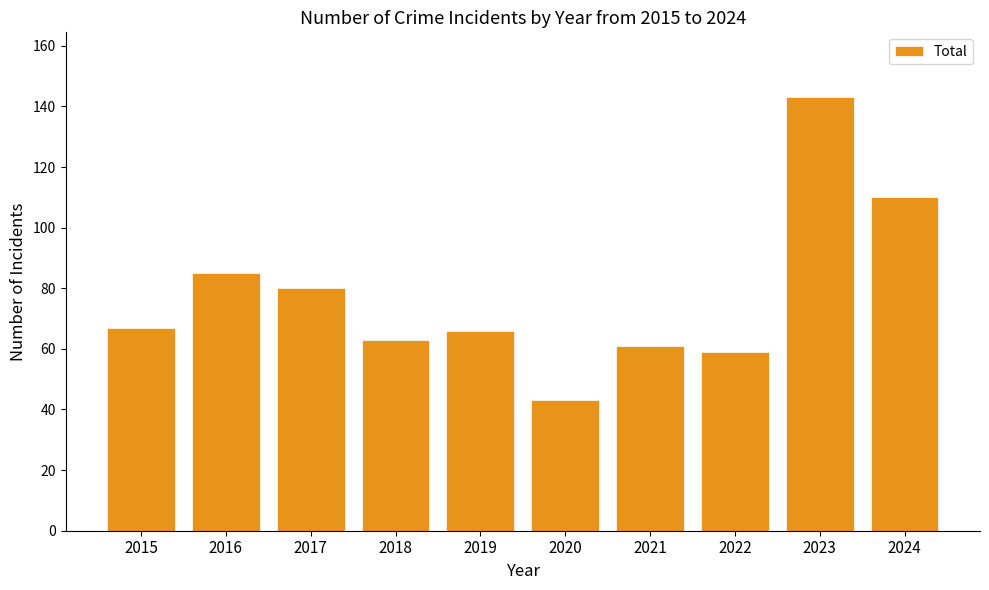

What is the value of the 2nd bar from the left?

85